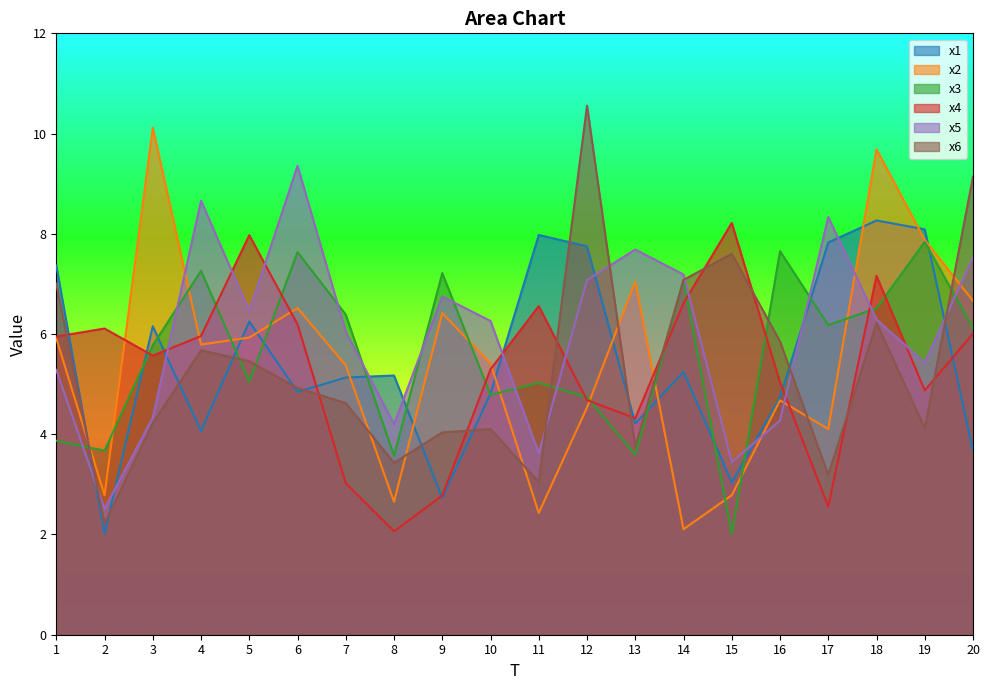

Which label corresponds to the largest value in the chart?

12